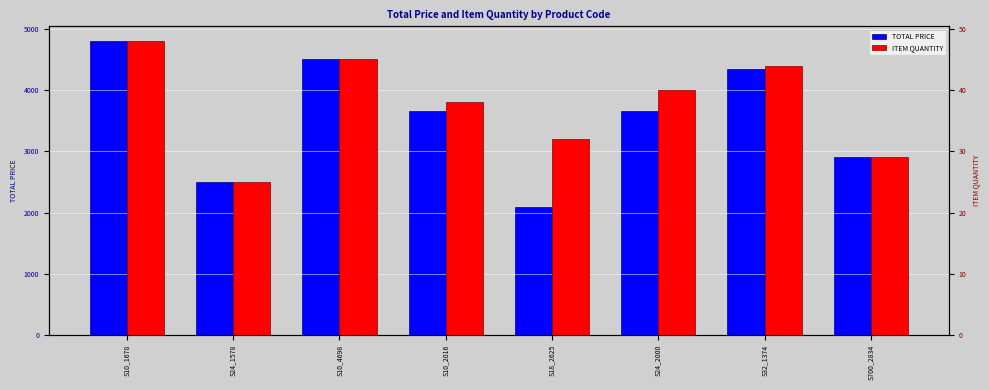

What is the difference between the maximum and second lowest values in the TOTAL PRICE series?

2300.0